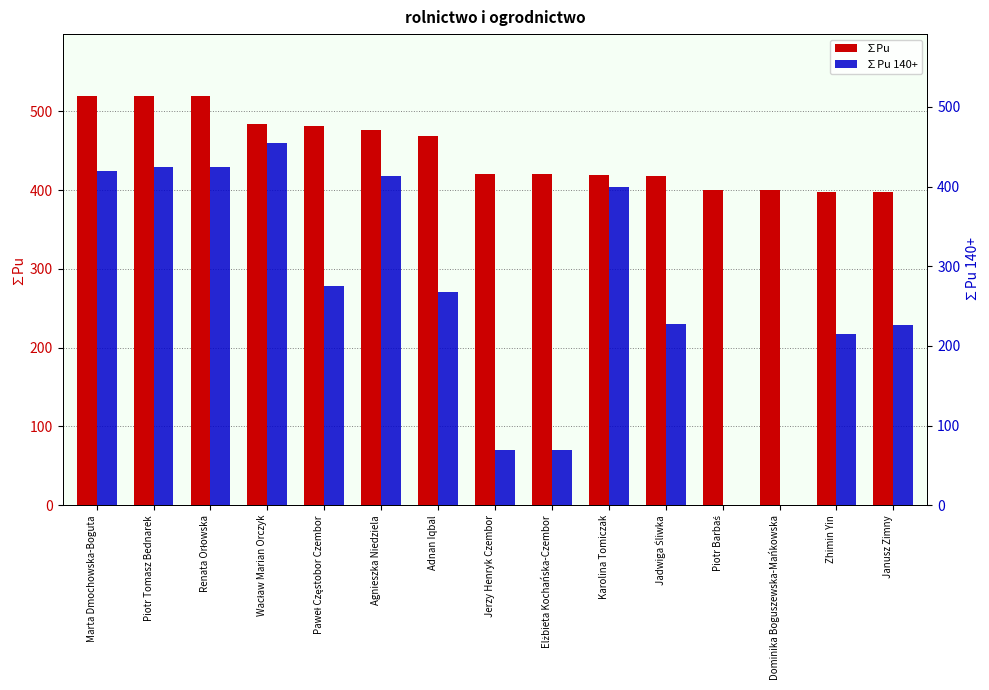

What is the total value across all series at Dominika Boguszewska-Mańkowska?

400.0